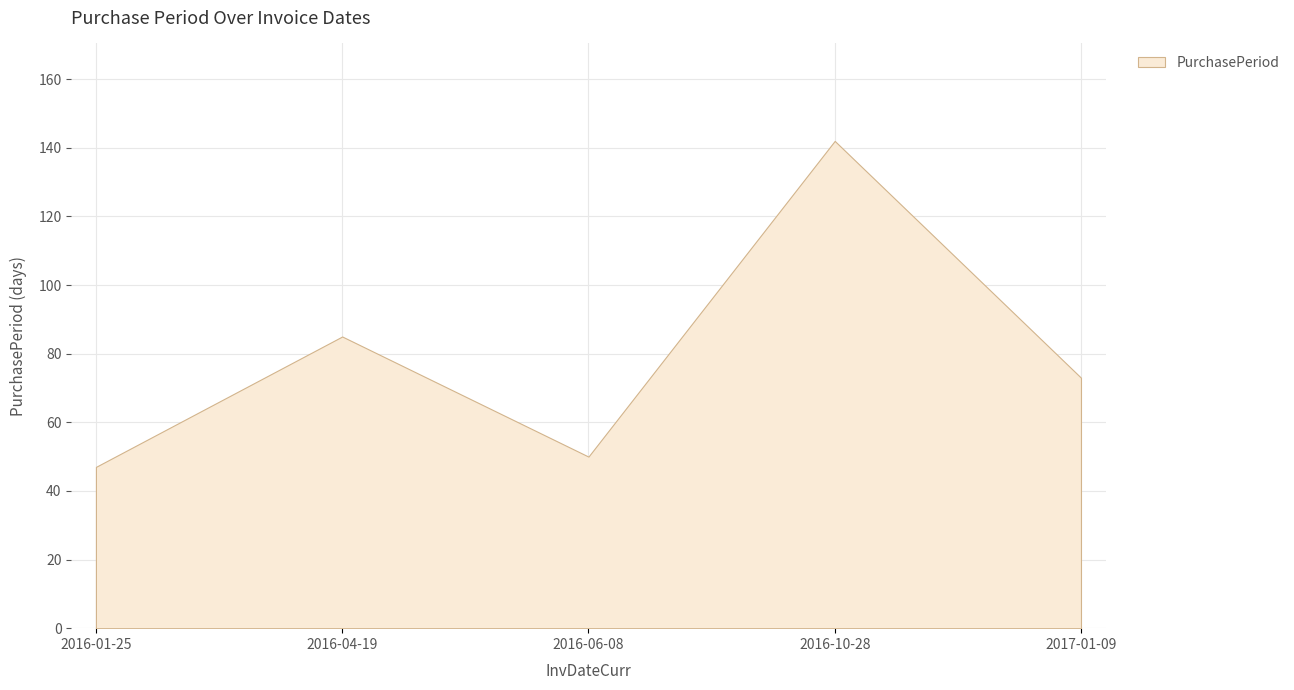

Reading right to left, list all the values displayed in this chart.

73	142	50	85	47